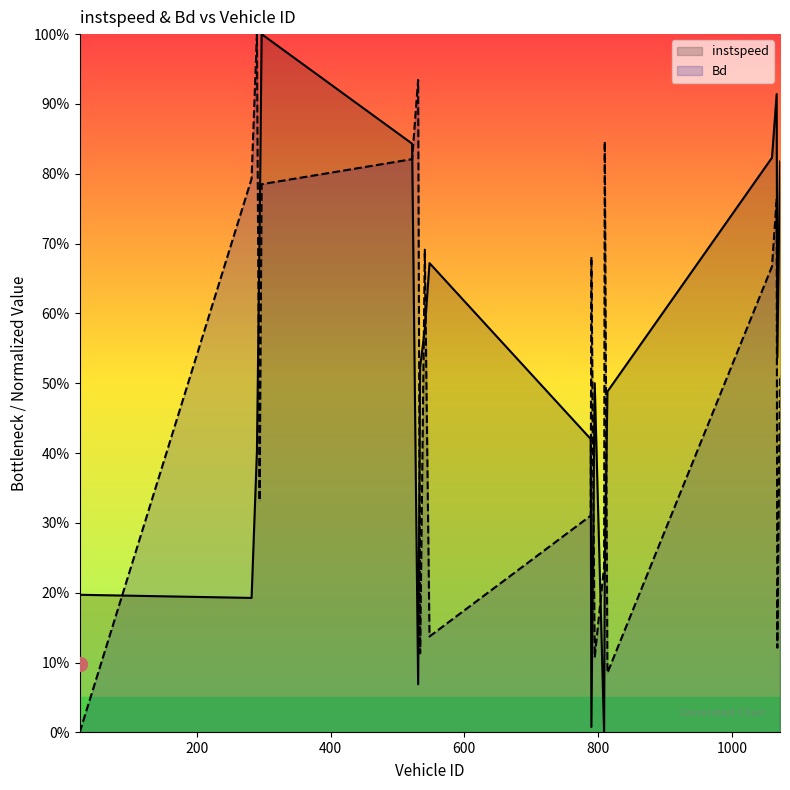

Between 18 and 11, which is larger?

18